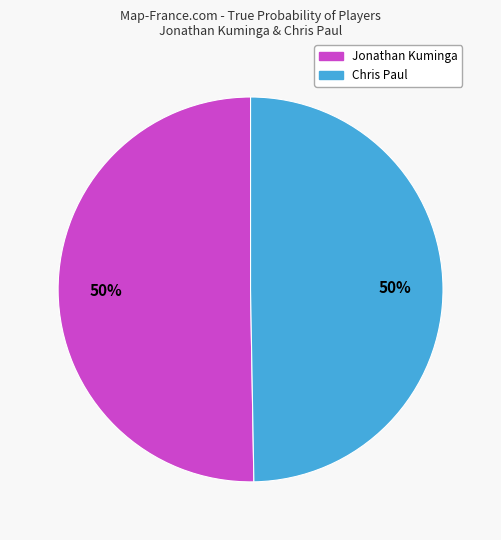

What is the ratio of the value at Jonathan Kuminga to the value at Chris Paul?

1.0